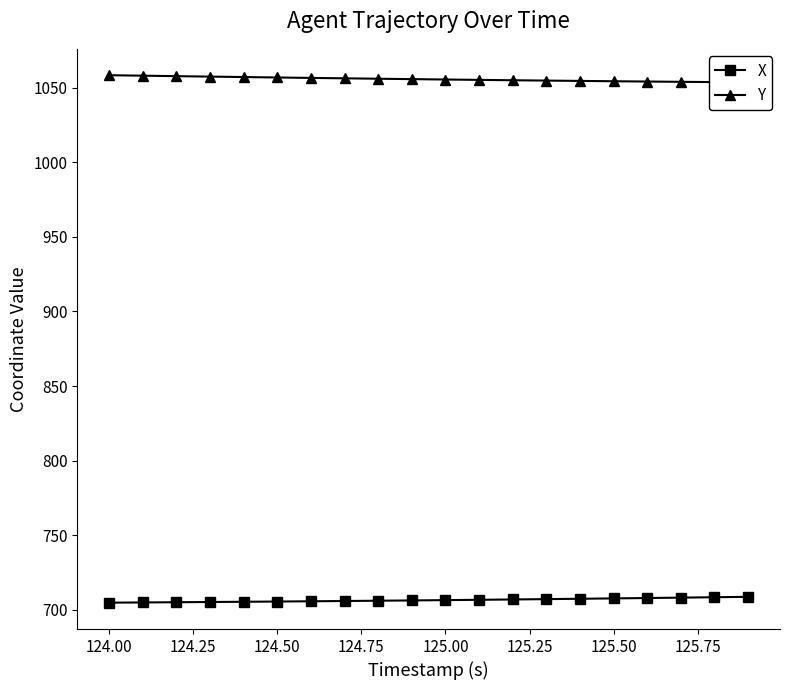

The Y series shows 1874.8 at 125.75. True or false?

False